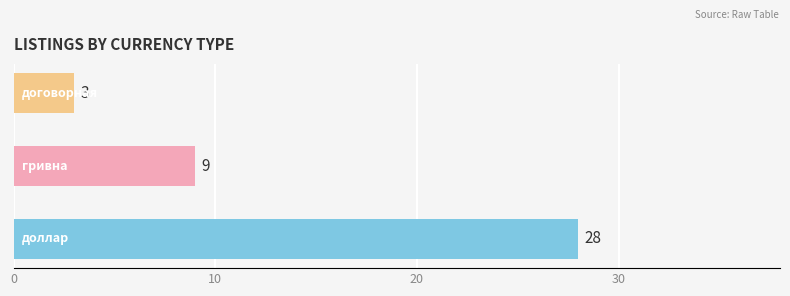

Reading bottom to top, extract all data points from this chart.

28	9	3